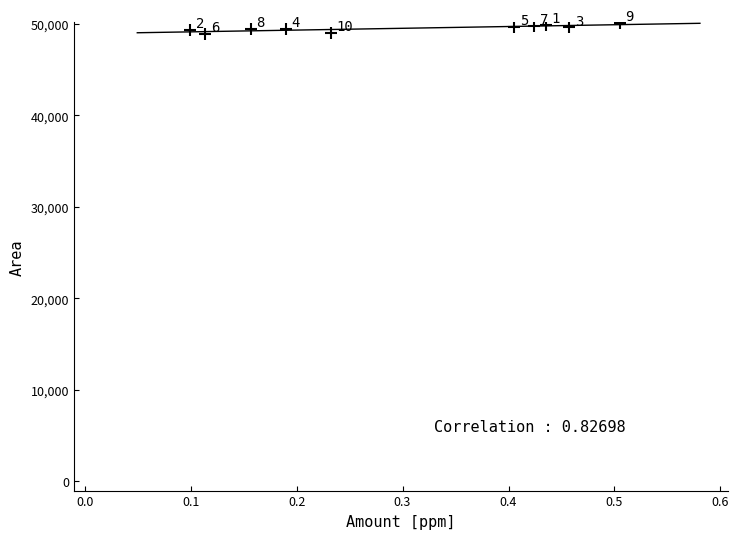

What is the range of Y values (max minus min)?

1212.7